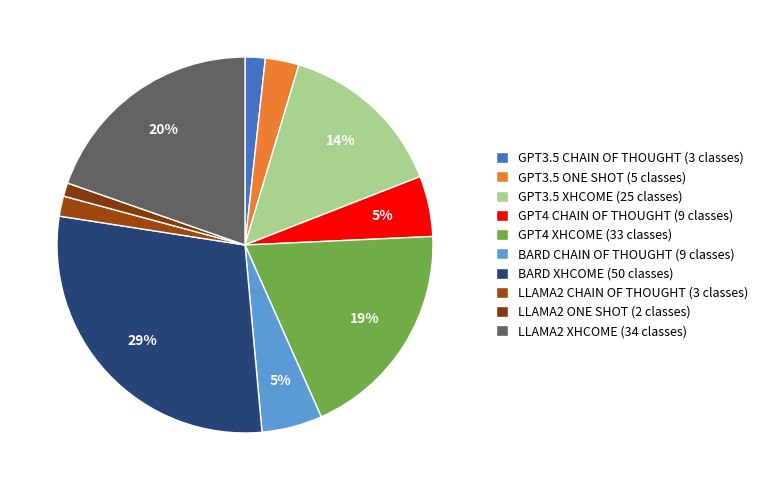

To the nearest percent, what percentage of the pie is GPT3.5 CHAIN OF THOUGHT (3 classes)?

2%